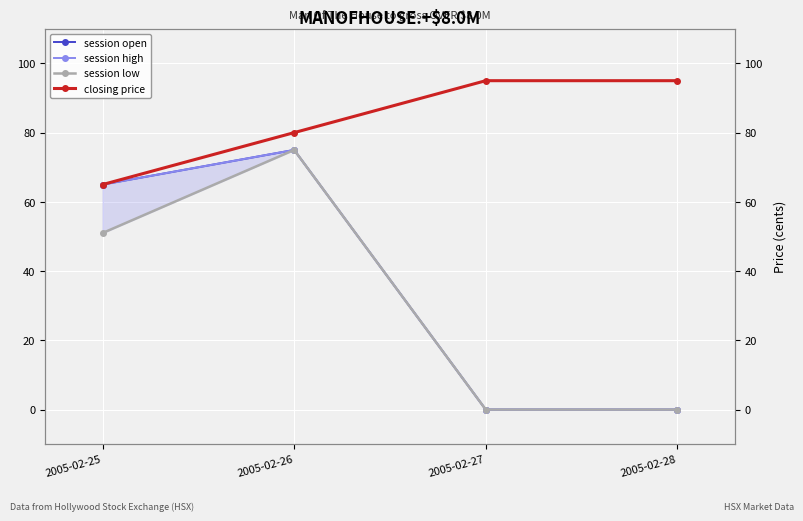

In session low, how many points are higher than both neighbors (excluding endpoints)?

1